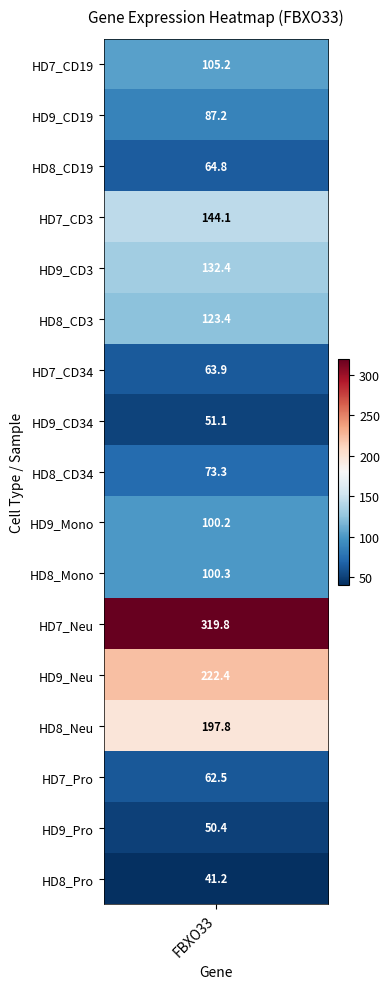

Rank the categories by value from lowest to highest.

HD8_Pro, HD9_Pro, HD9_CD34, HD7_Pro, HD7_CD34, HD8_CD19, HD8_CD34, HD9_CD19, HD9_Mono, HD8_Mono, HD7_CD19, HD8_CD3, HD9_CD3, HD7_CD3, HD8_Neu, HD9_Neu, HD7_Neu